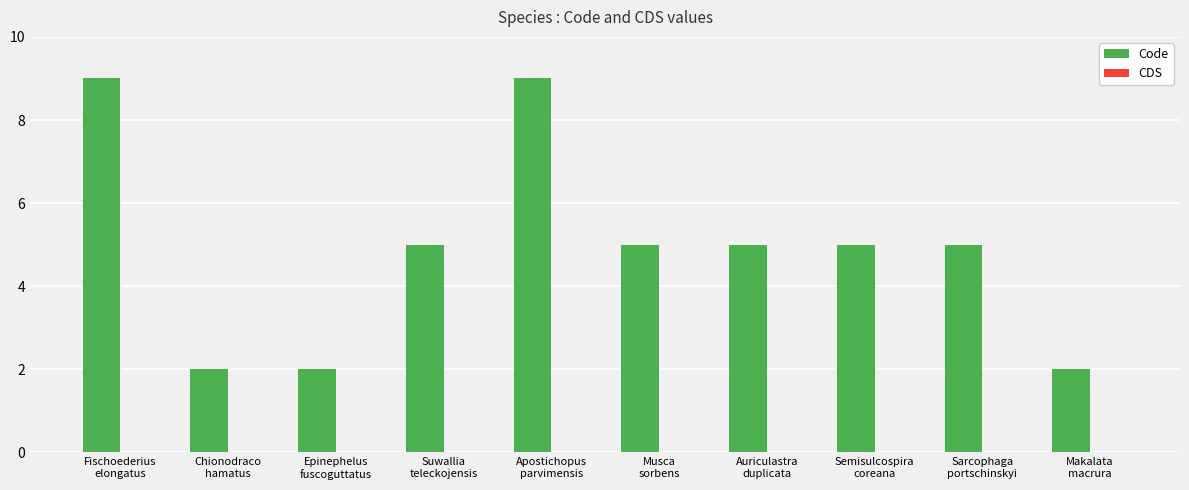

What is the average value?

5